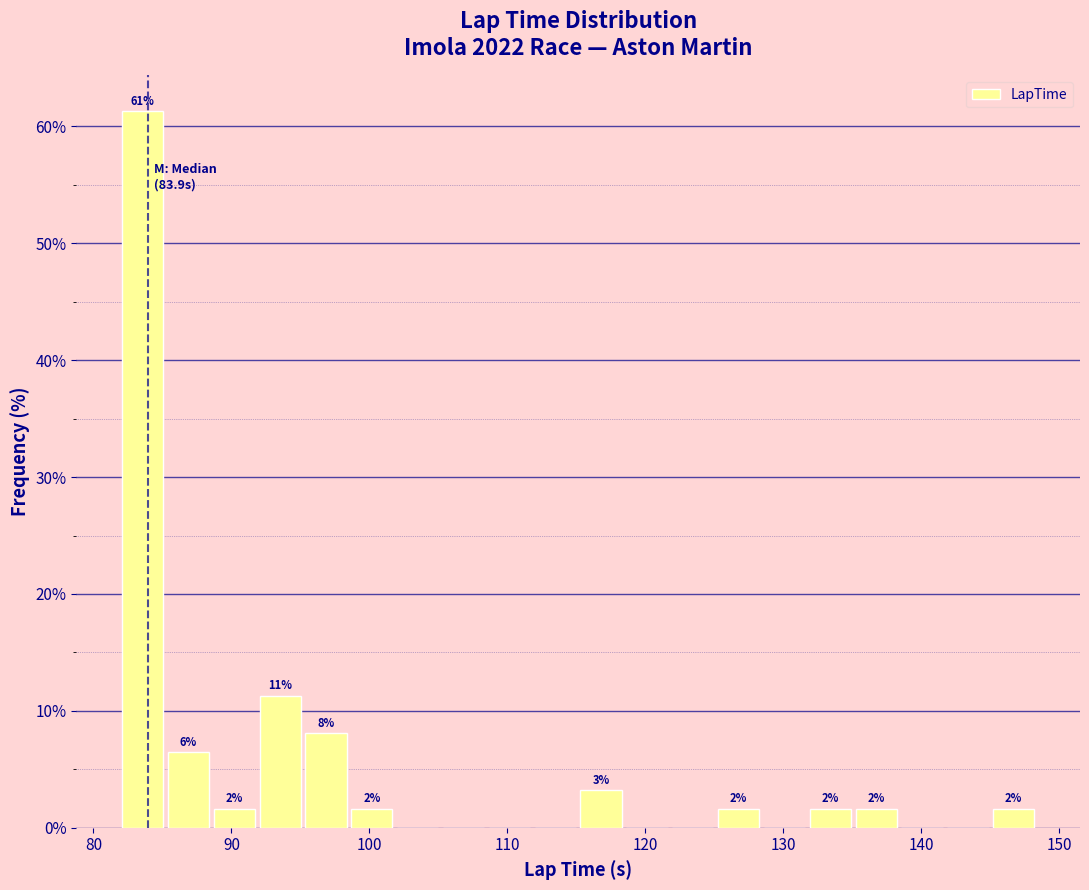

Around what value on the x-axis is the tallest bar? Give the approximate position of its centre, as read against the axis.

84